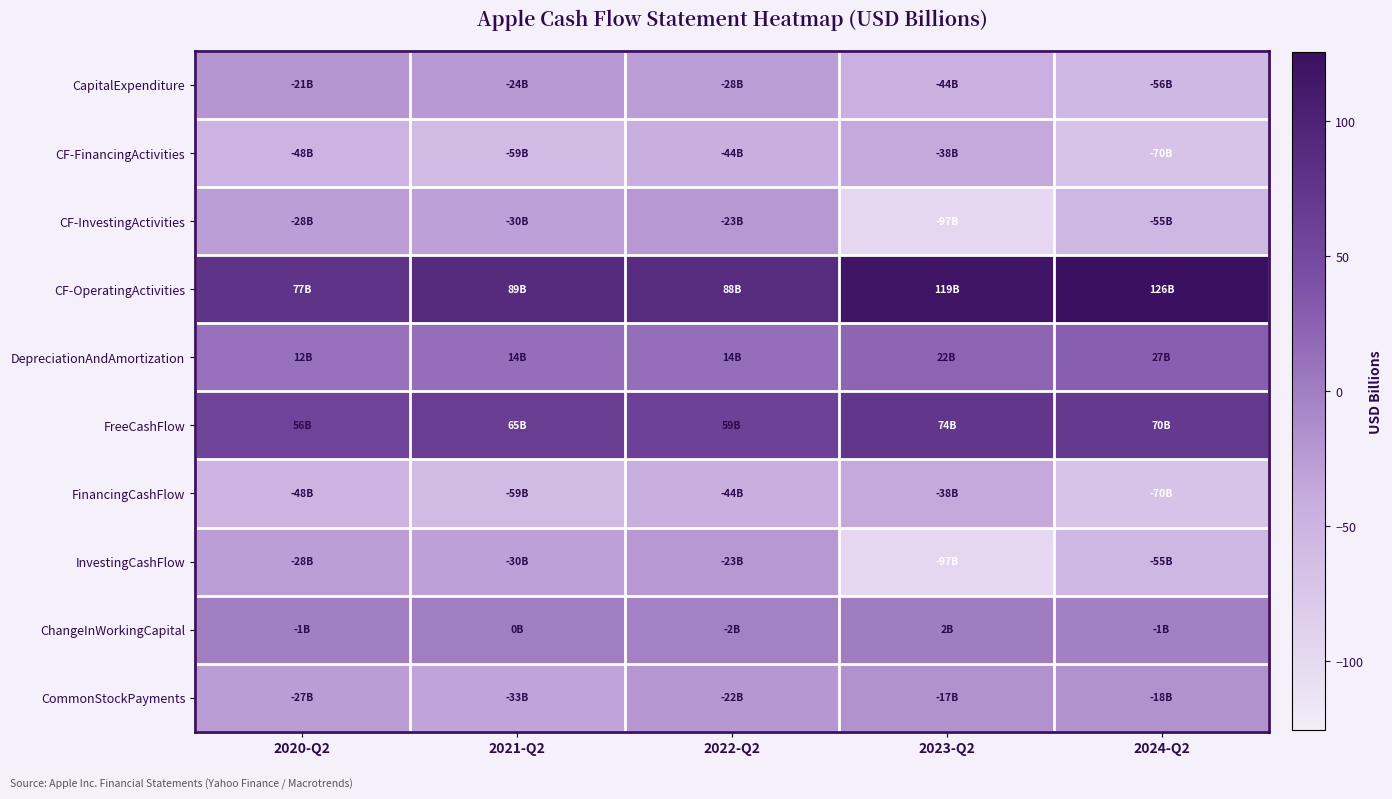

Reading right to left, transcribe all the data shown in this chart.

CapitalExpenditure: 2024-Q2=-55.6	2023-Q2=-44.5	2022-Q2=-28.1	2021-Q2=-23.9	2020-Q2=-20.6
CF-FinancingActivities: 2024-Q2=-70.2	2023-Q2=-37.8	2022-Q2=-43.9	2021-Q2=-58.9	2020-Q2=-48.5
CF-InvestingActivities: 2024-Q2=-54.9	2023-Q2=-97.0	2022-Q2=-22.7	2021-Q2=-30.3	2020-Q2=-27.6
CF-OperatingActivities: 2024-Q2=125.6	2023-Q2=118.5	2022-Q2=87.6	2021-Q2=89.0	2020-Q2=76.7
DepreciationAndAmortization: 2024-Q2=26.6	2023-Q2=22.3	2022-Q2=13.9	2021-Q2=14.5	2020-Q2=11.7
FreeCashFlow: 2024-Q2=70.0	2023-Q2=74.1	2022-Q2=59.5	2021-Q2=65.1	2020-Q2=56.1
FinancingCashFlow: 2024-Q2=-70.2	2023-Q2=-37.8	2022-Q2=-43.9	2021-Q2=-58.9	2020-Q2=-48.5
InvestingCashFlow: 2024-Q2=-54.9	2023-Q2=-97.0	2022-Q2=-22.7	2021-Q2=-30.3	2020-Q2=-27.6
ChangeInWorkingCapital: 2024-Q2=-1.0	2023-Q2=1.8	2022-Q2=-2.4	2021-Q2=0.4	2020-Q2=-0.9
CommonStockPayments: 2024-Q2=-17.5	2023-Q2=-17.3	2022-Q2=-22.2	2021-Q2=-32.7	2020-Q2=-27.4